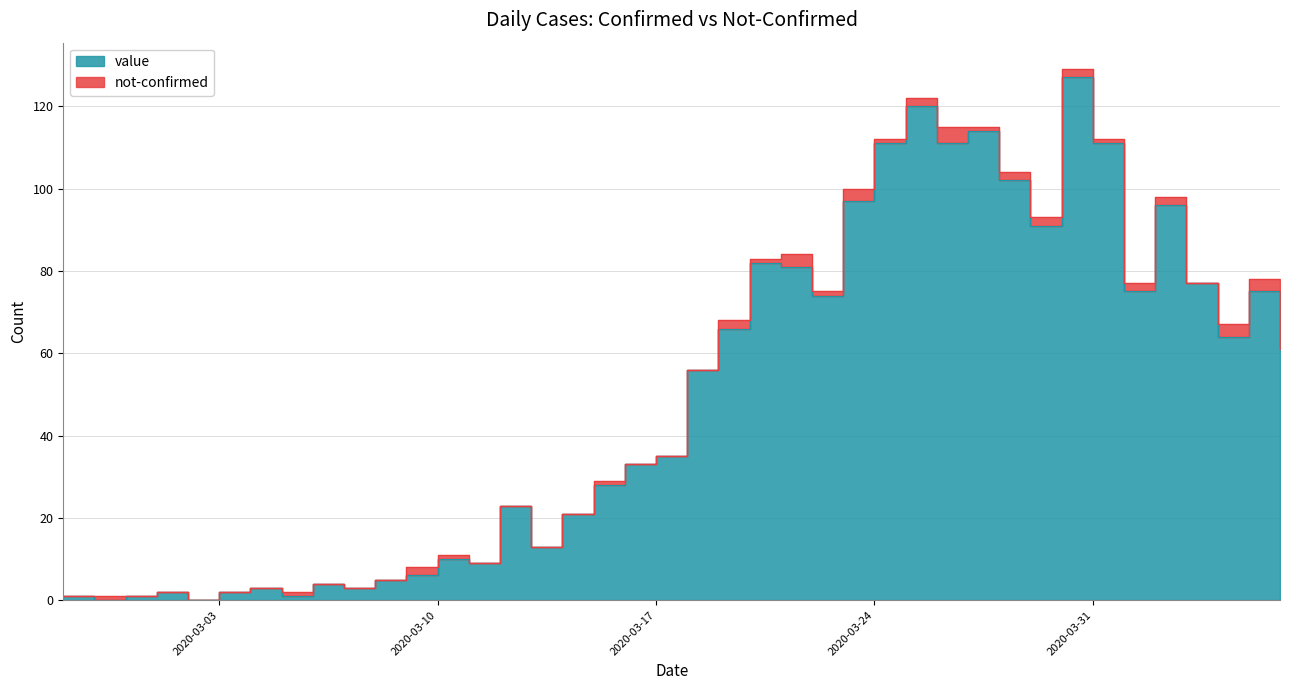

What is the label of the 14th point from the left?

2020-03-11